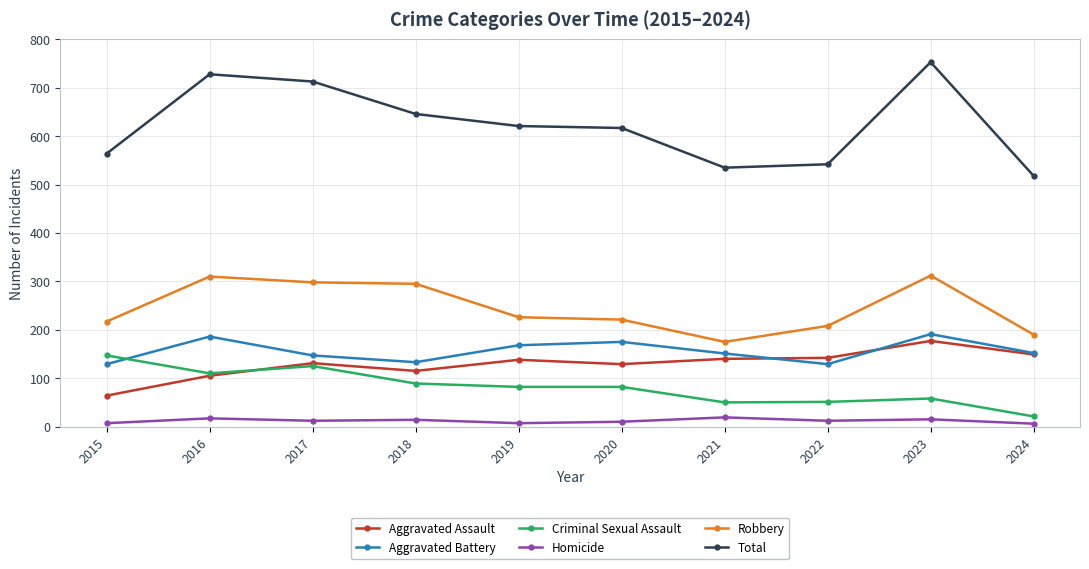

What is the value of the Homicide point at the 8th from the left?

12